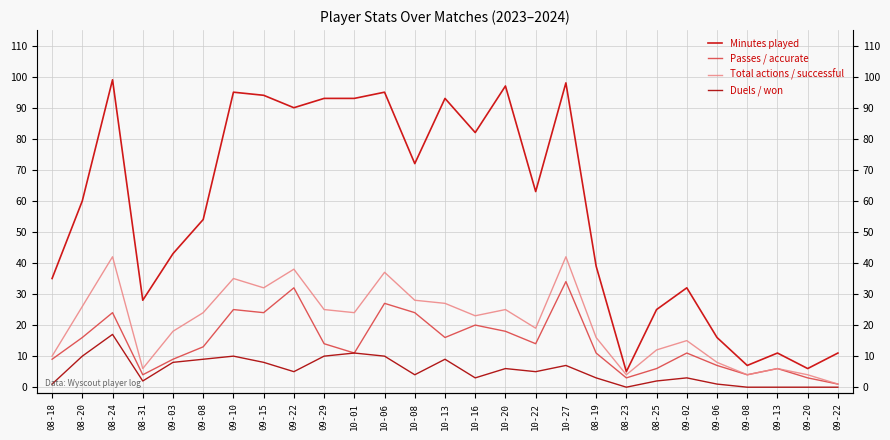

What is the difference between the second highest and minimum values in the Duels / won series?

11